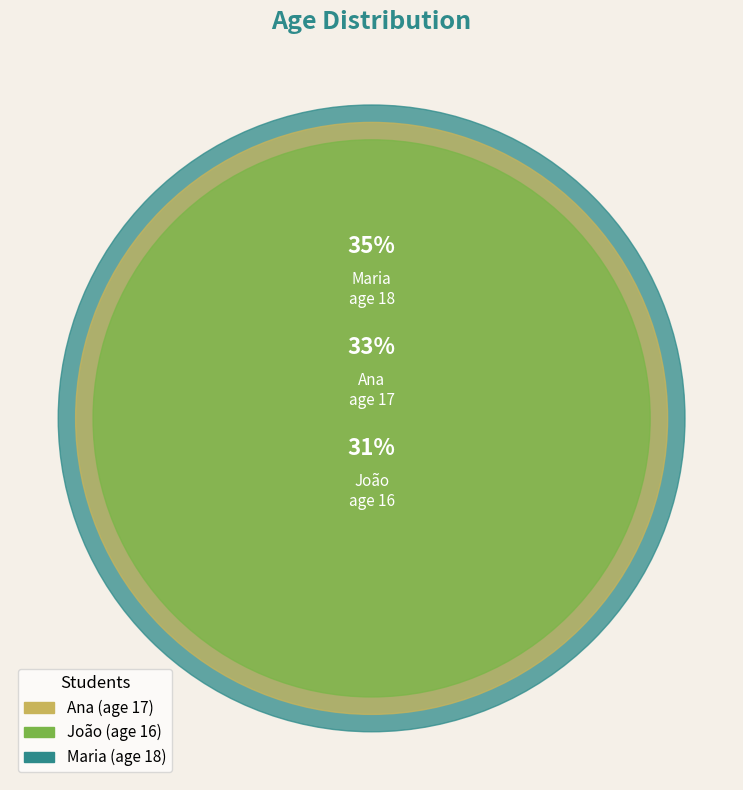

Is it true that Ana is 41% of the pie?

False